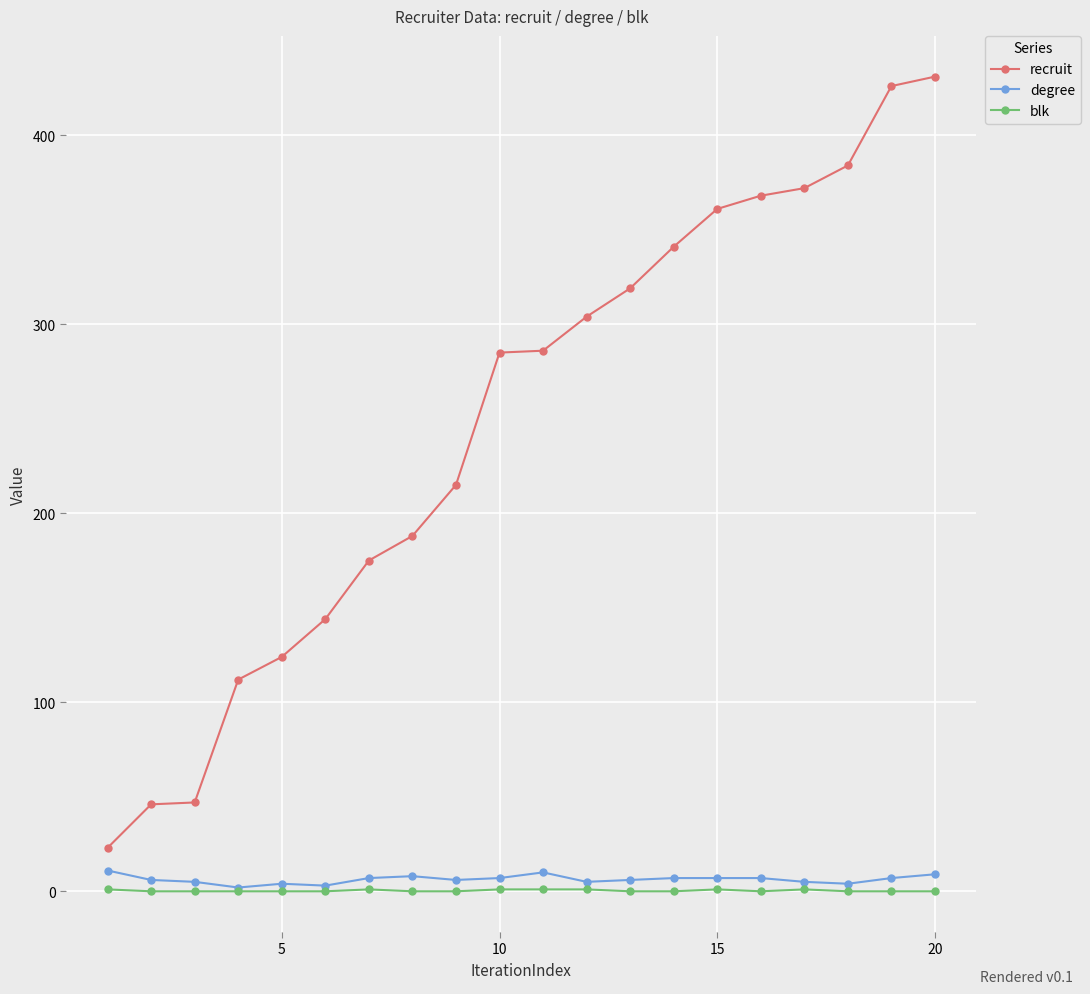

List the series in order of their peak value, highest first.

recruit, degree, blk